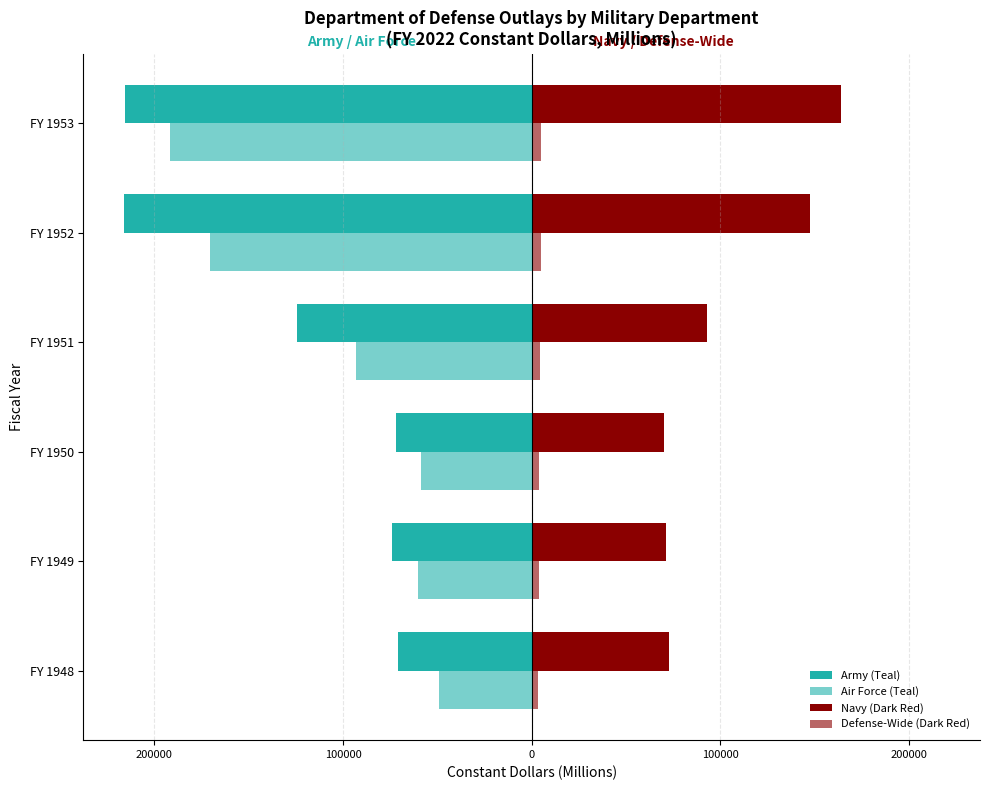

What is the difference between the maximum and minimum values in the Navy (Dark Red) series?

93487